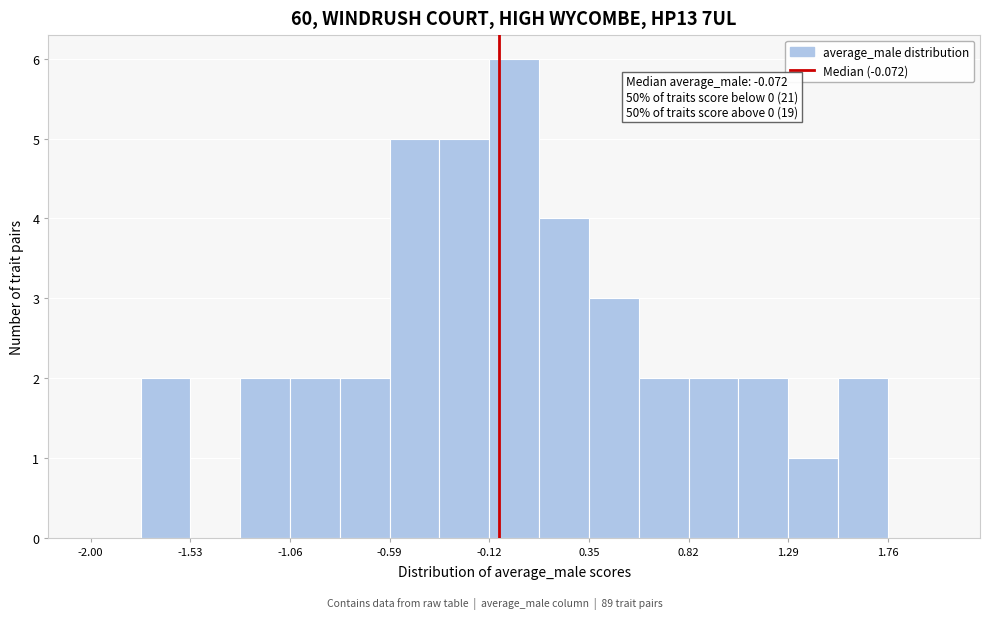

Over which range of the x-axis is the bar tallest?

-0.10 to 0.10